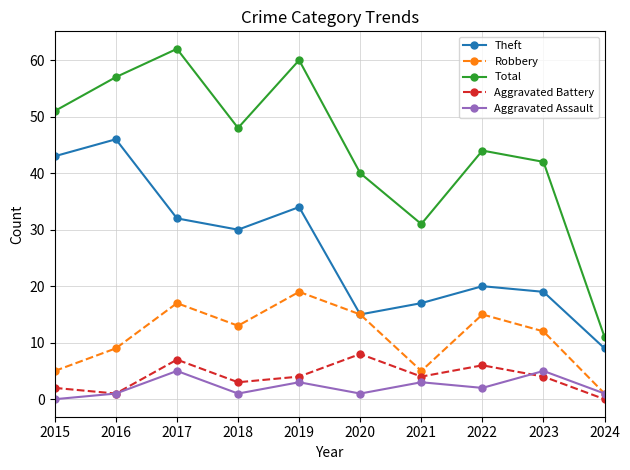

What is the sum of all Robbery values?

111